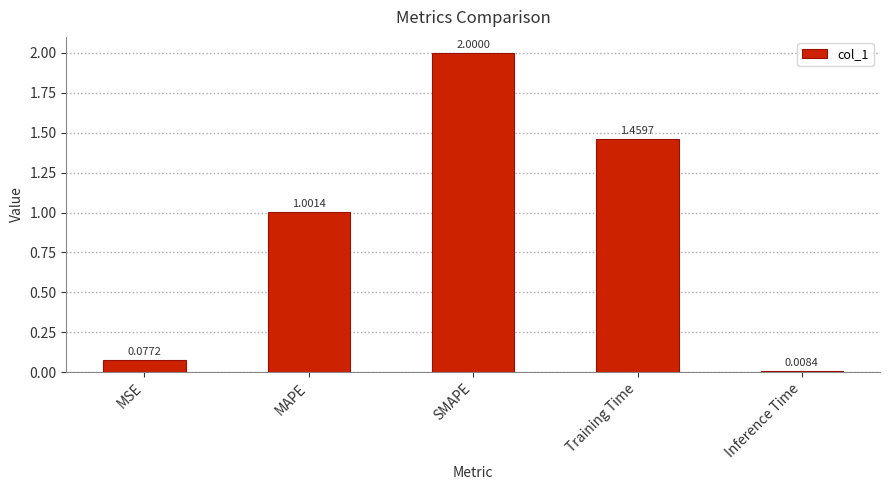

Read the value at MAPE.

1.0